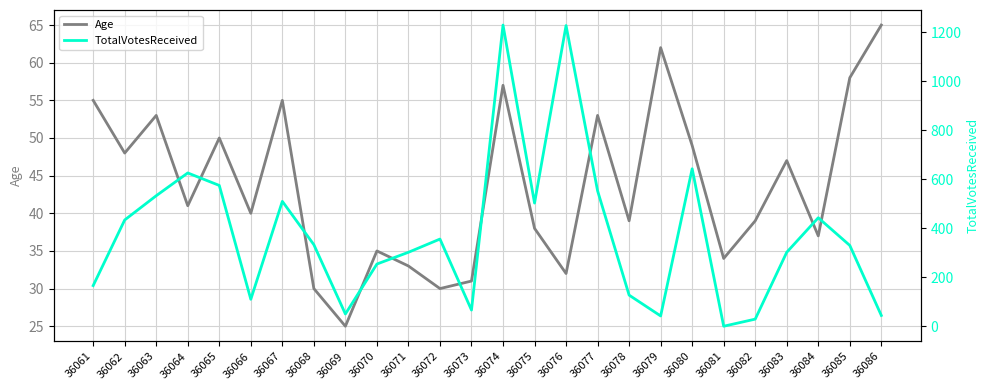

What value does the TotalVotesReceived series have at 36066?

110